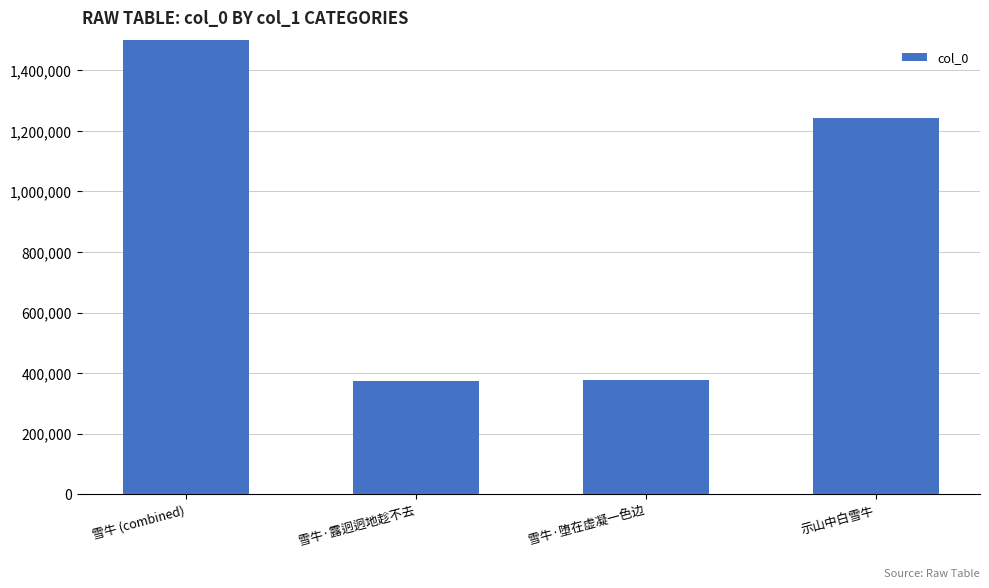

Between 示山中白雪牛 and 雪牛·露迥迥地趁不去, which is larger?

示山中白雪牛